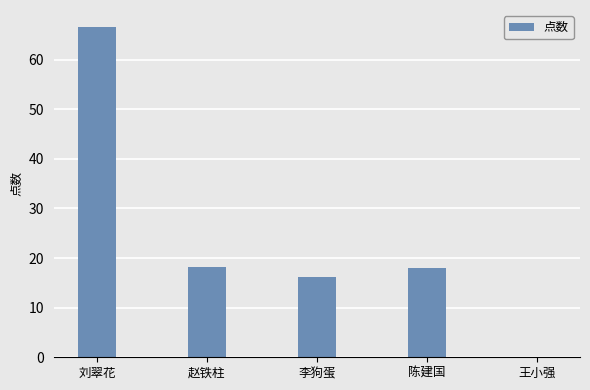

What is the maximum value shown in the chart?

66.7